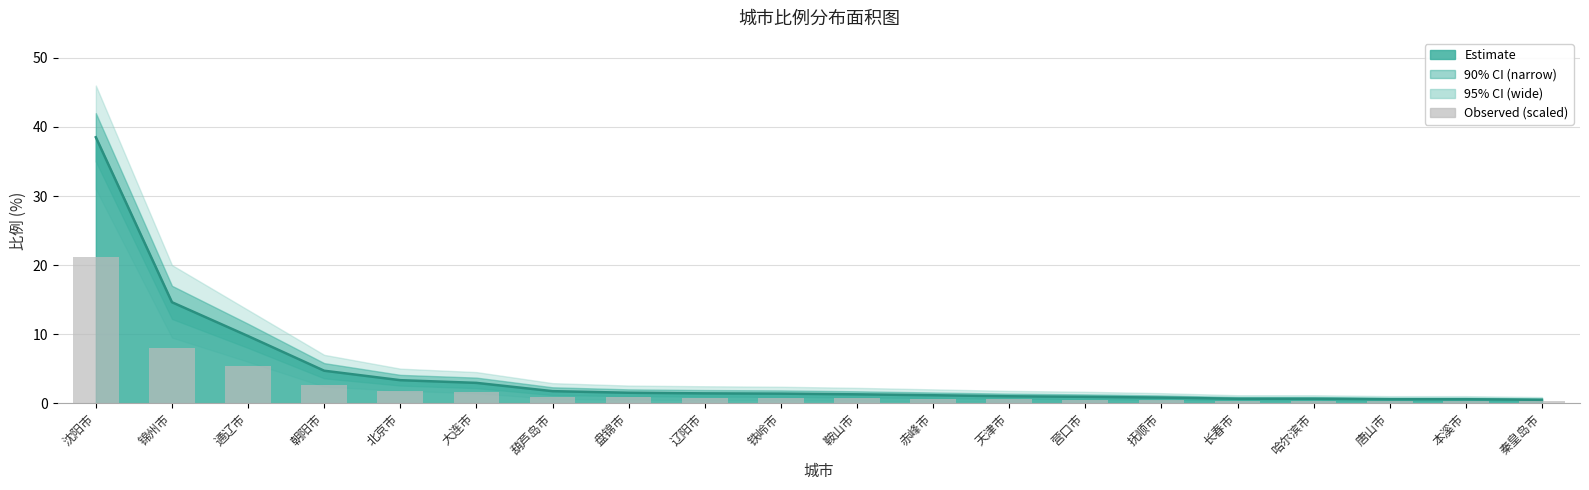

What is the difference between the maximum and minimum values in the 宽下界 series?

30.9